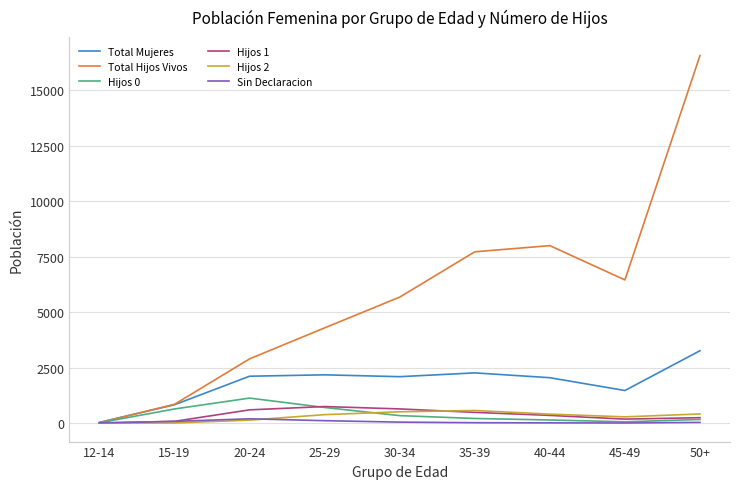

Which series has the largest total across all categories?

Total Hijos Vivos